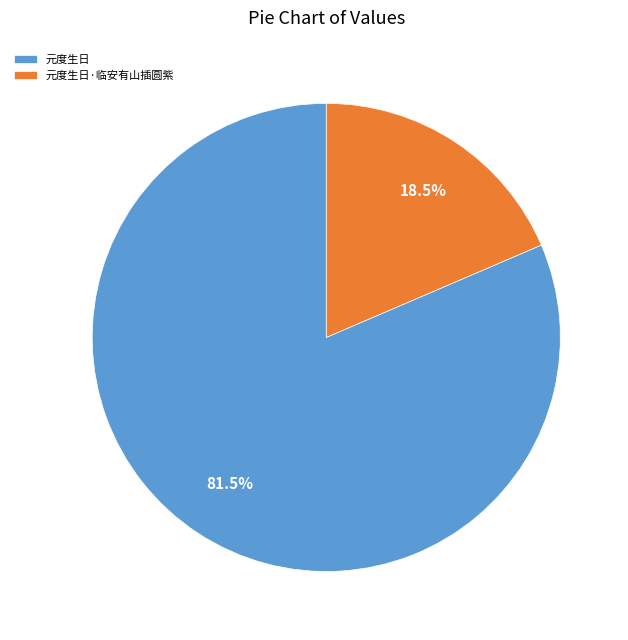

Is the sum of 元度生日 and 元度生日·临安有山插圆紫 greater than half?

Yes